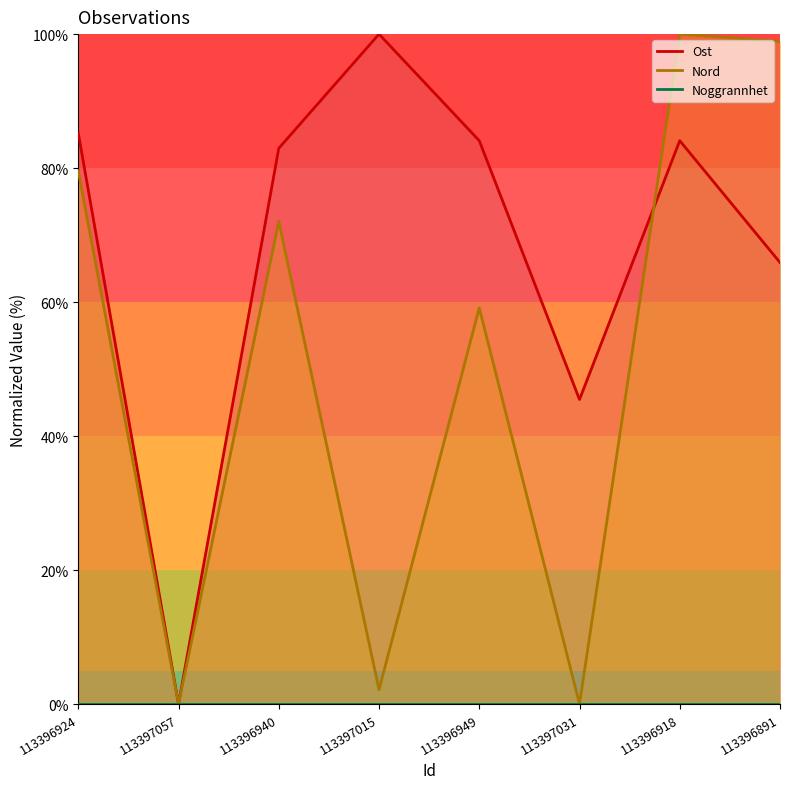

Which category has the highest value in the Nord series?

113396918